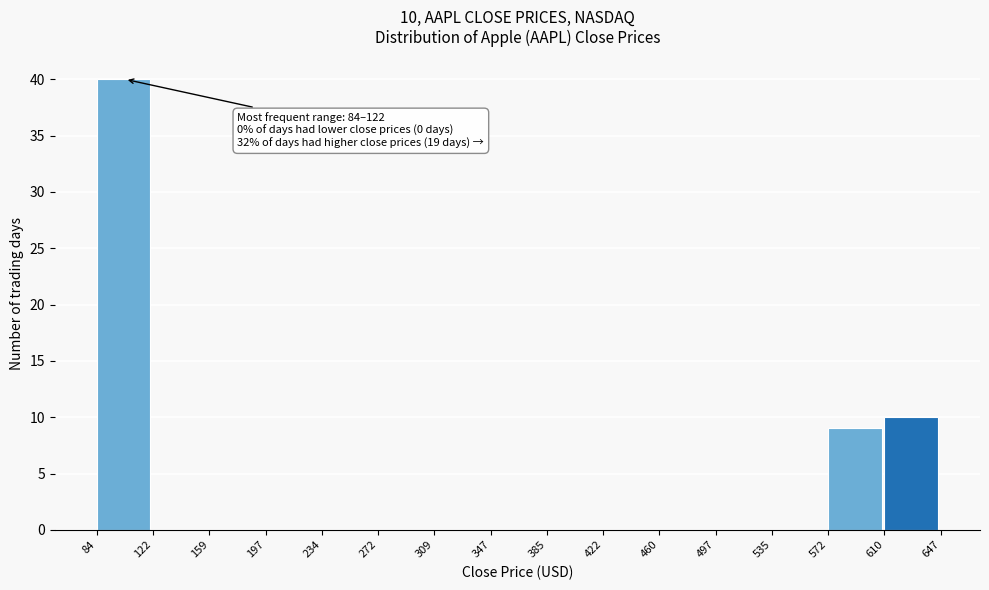

Over which range of the x-axis is the bar tallest?

84 to 122